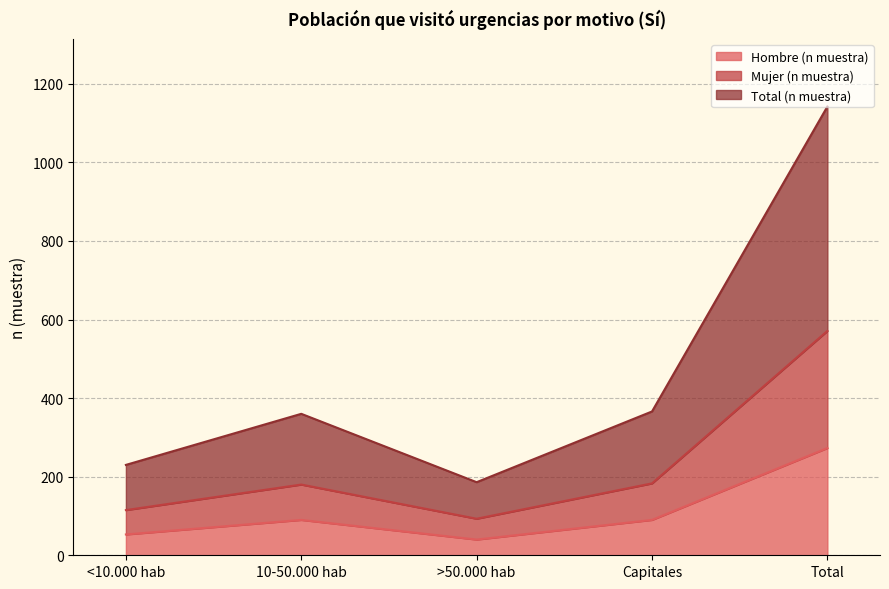

True or false: Hombre (n muestra) and Mujer (n muestra) intersect in this chart.

False